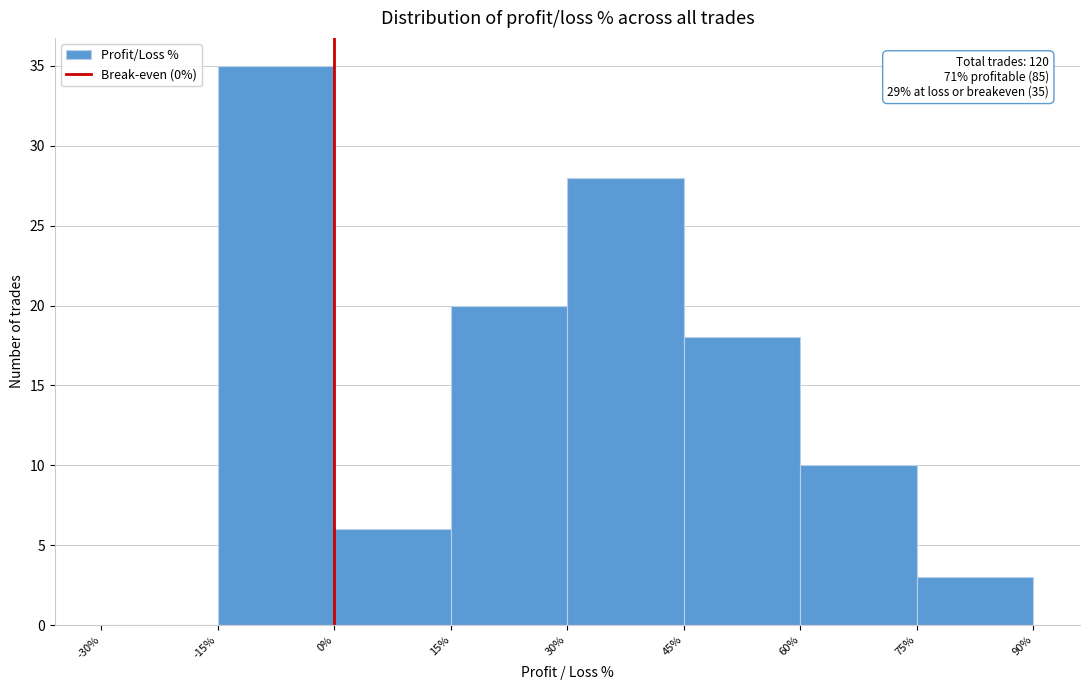

Over which range of the x-axis is the bar tallest?

-15% to 0%